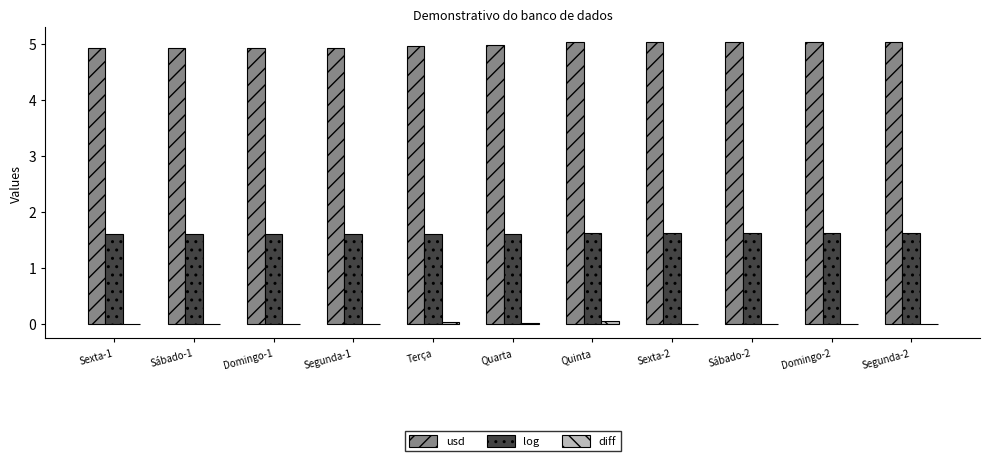

Which series has the widest spread of values?

usd